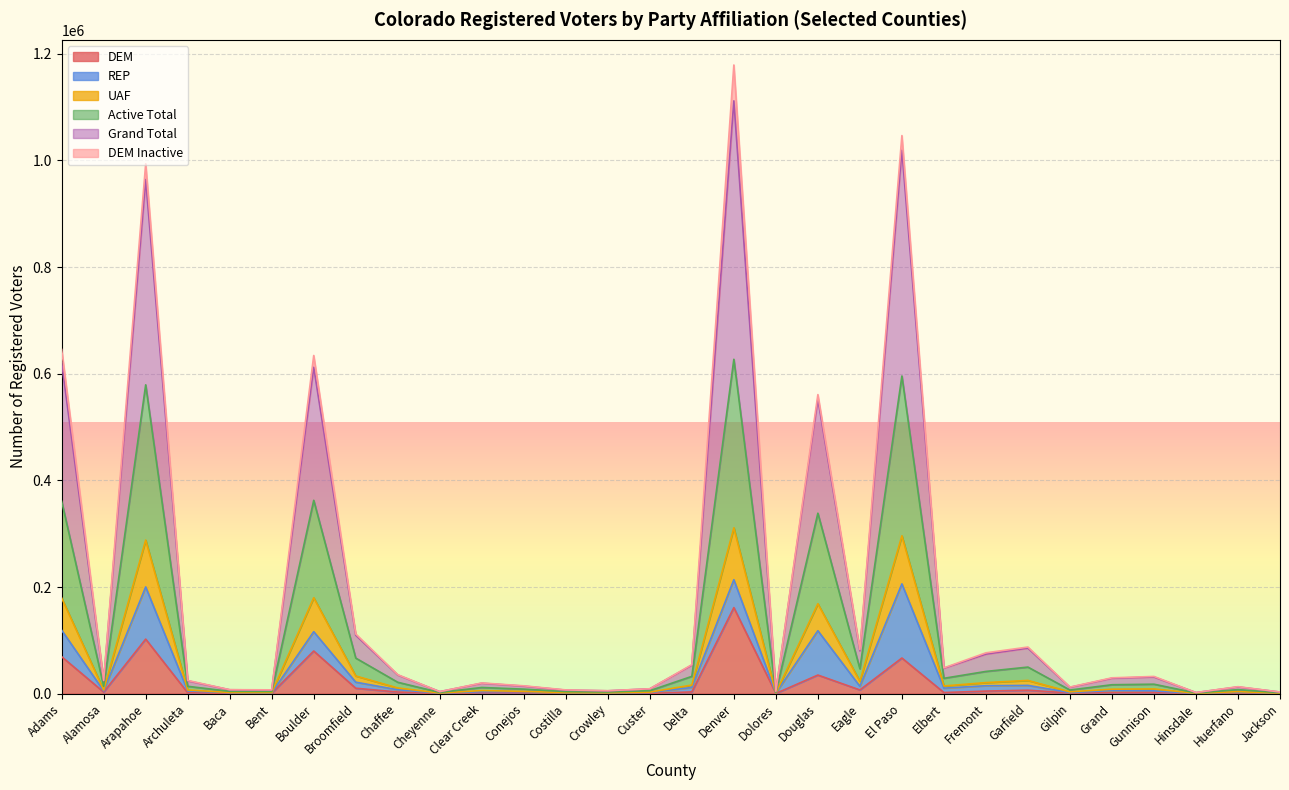

What position from the left is Huerfano?

29